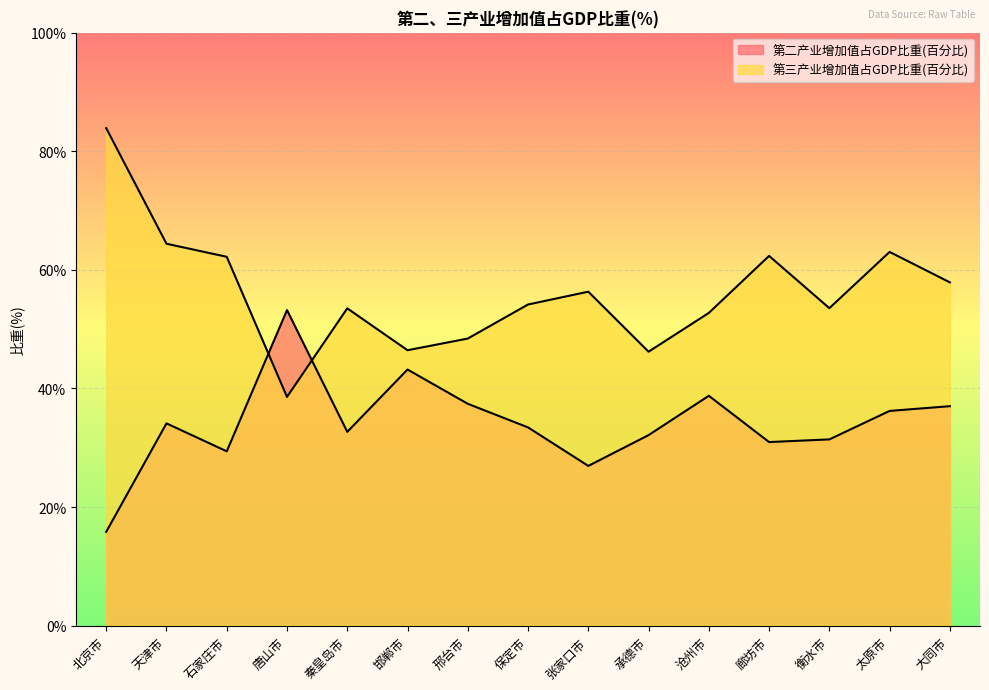

At which label does 第三产业增加值占GDP比重(百分比) reach its peak?

北京市